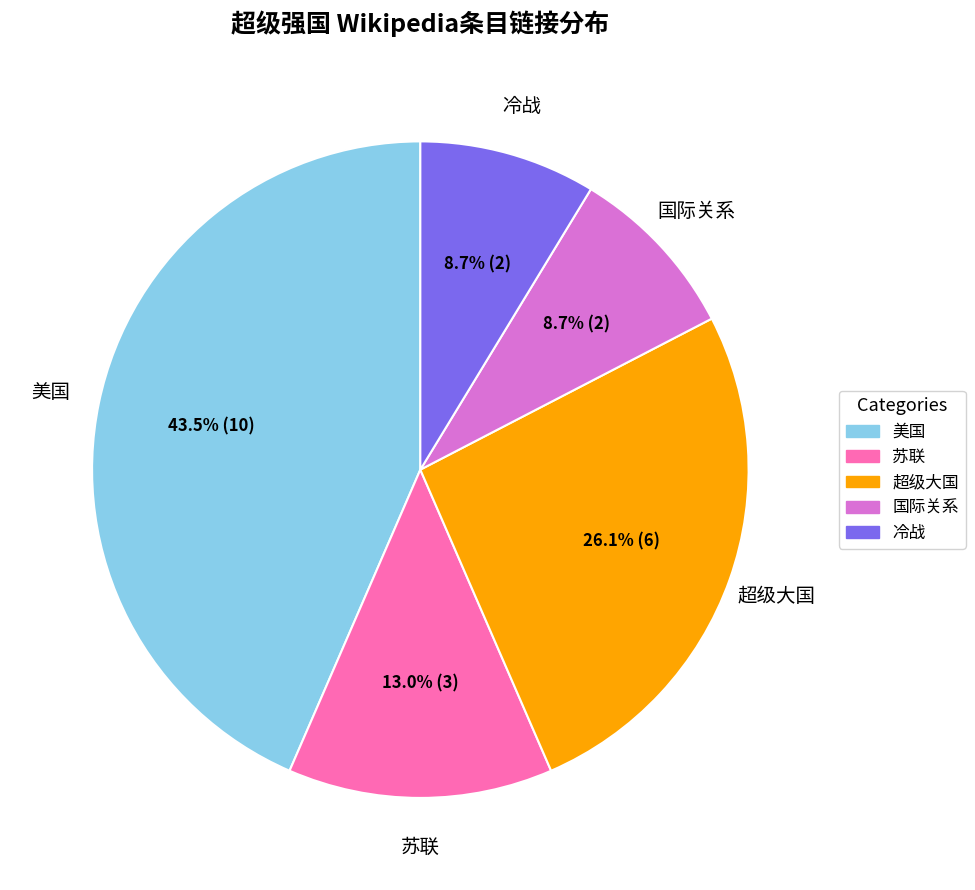

To the nearest percent, what is the difference between the 美国 and 冷战 slice percentages?

35%